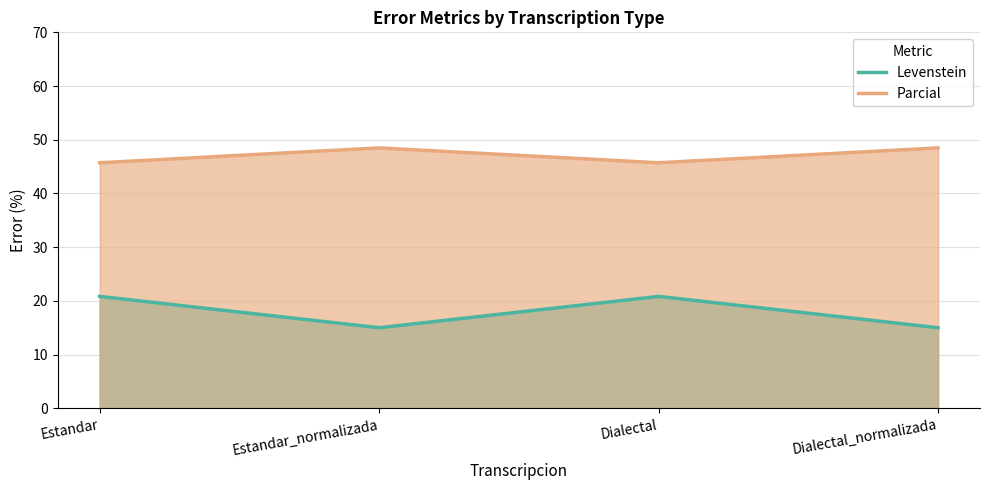

What is the approximate value of Levenstein at Dialectal_normalizada?

15.0